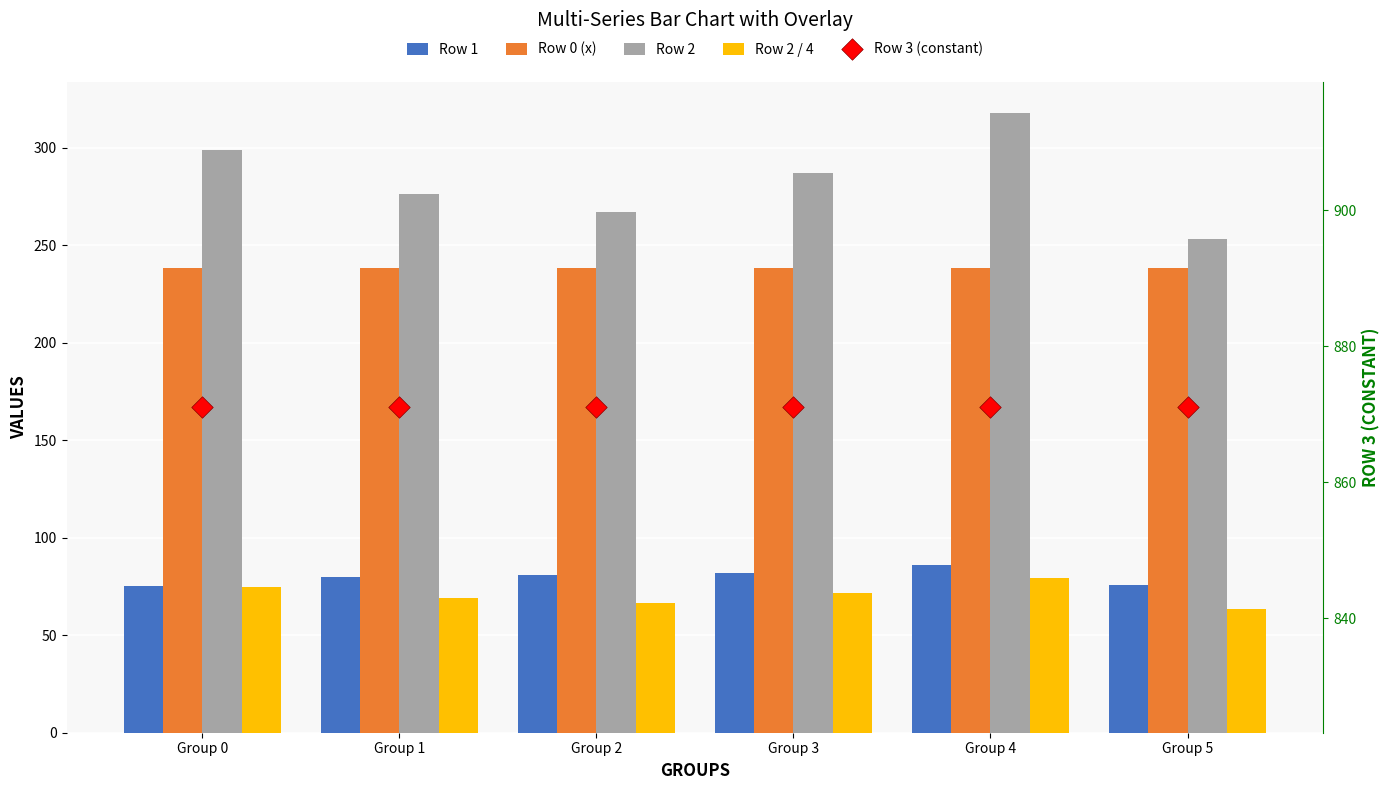

At which category is the sum across all series the highest?

Group 4